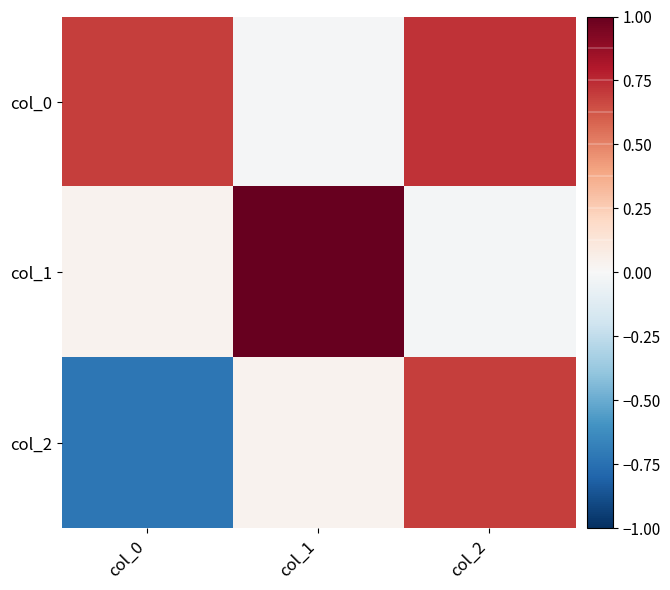

What is the greatest value displayed?

1.0